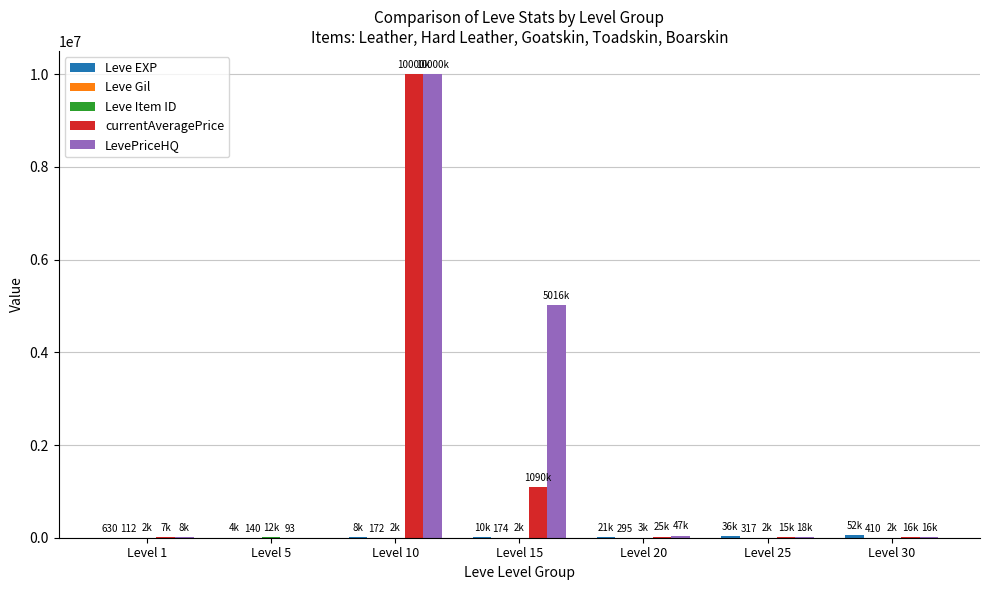

How many groups of bars are there?

7